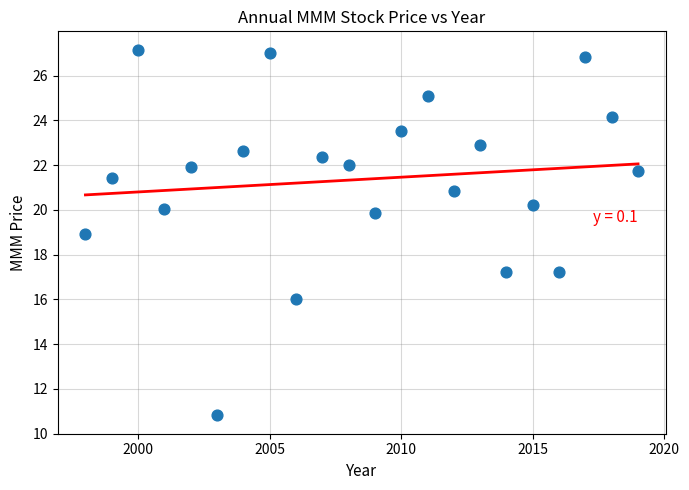

What is the range of Y values (max minus min)?

16.4